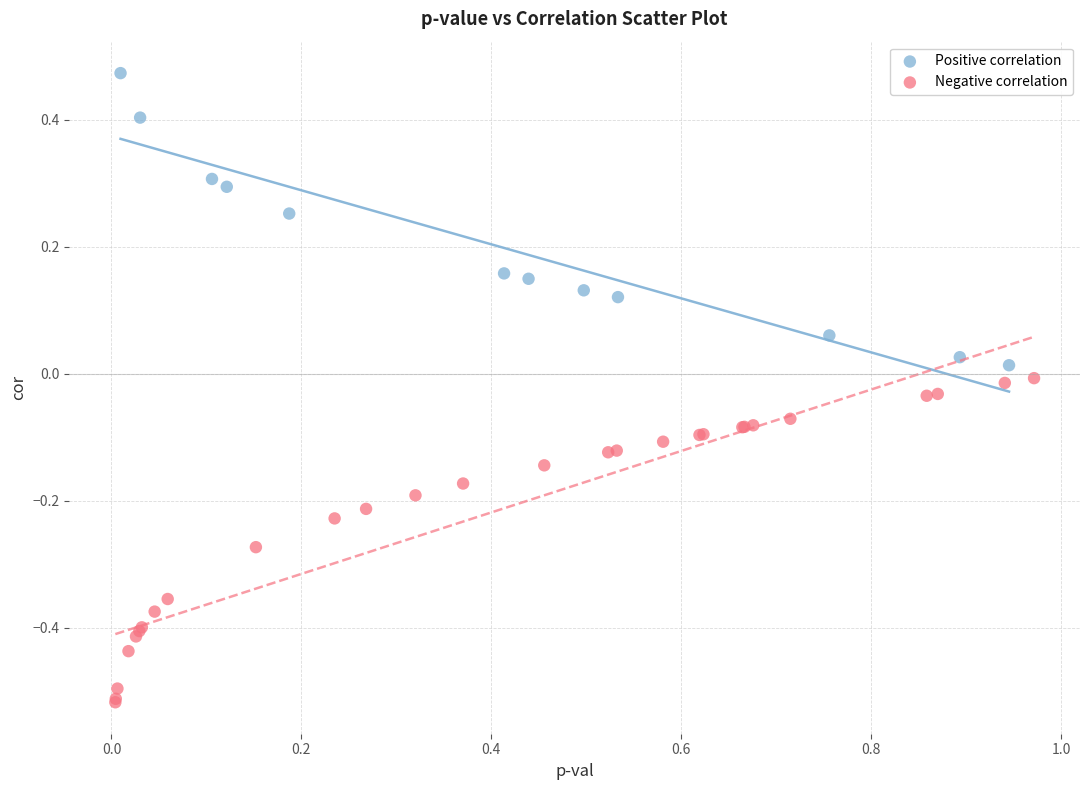

Which series contains the highest Y value?

Positive correlation